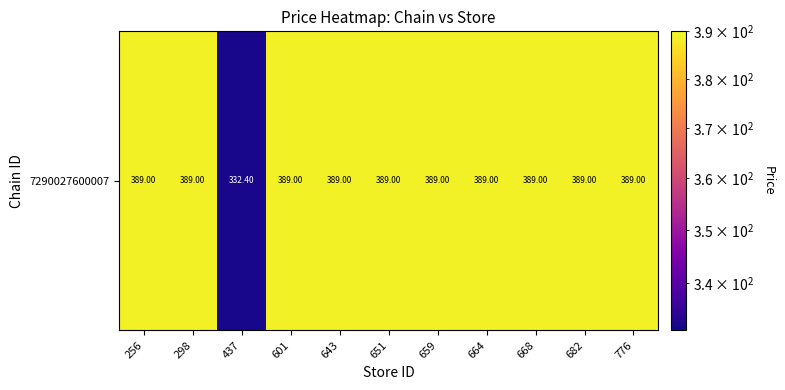

Approximately how many times larger is the value at 664 compared to 601?

1.0